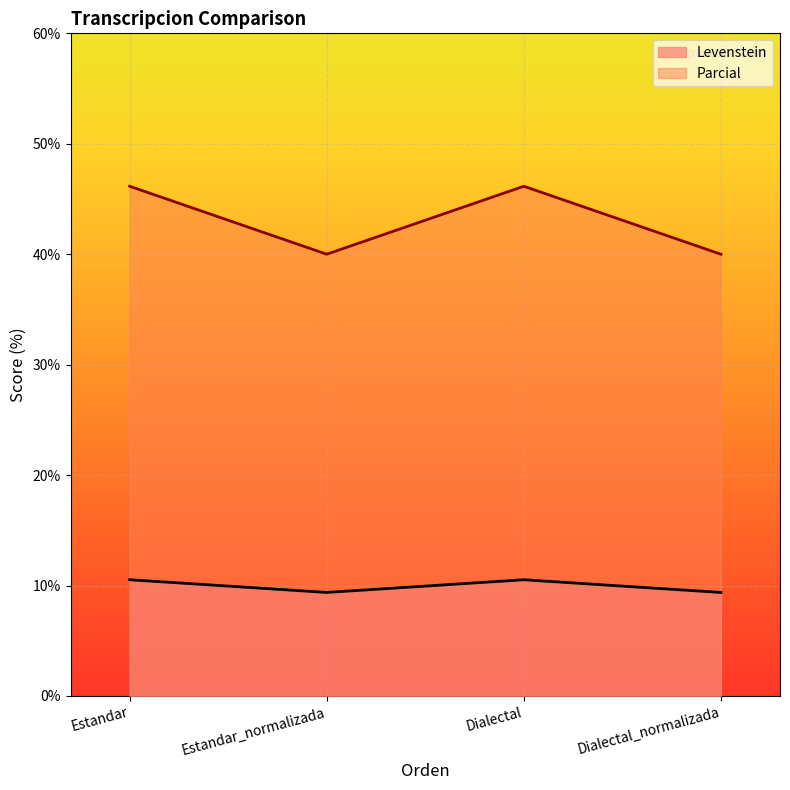

List the series in order of their peak value, lowest first.

Levenstein, Parcial